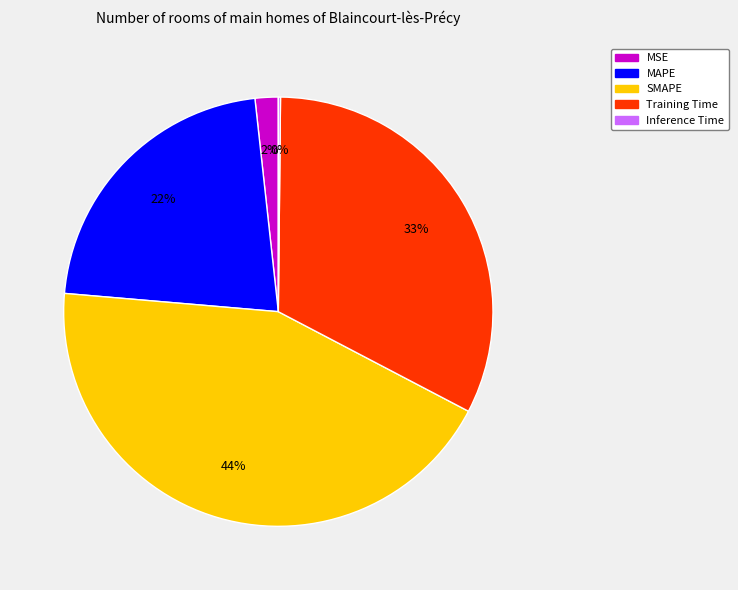

What is the largest slice in the pie chart?

SMAPE